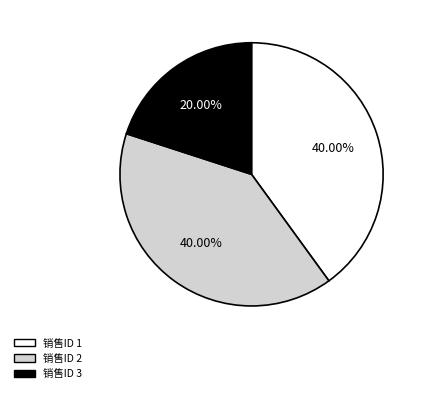

Is there any slice that represents more than half of the pie?

No